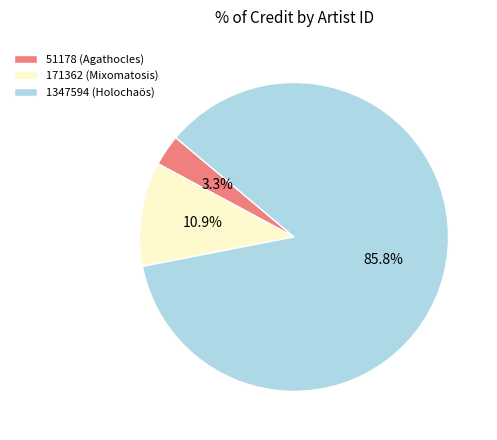

To the nearest percent, what portion does 1347594 represent?

86%